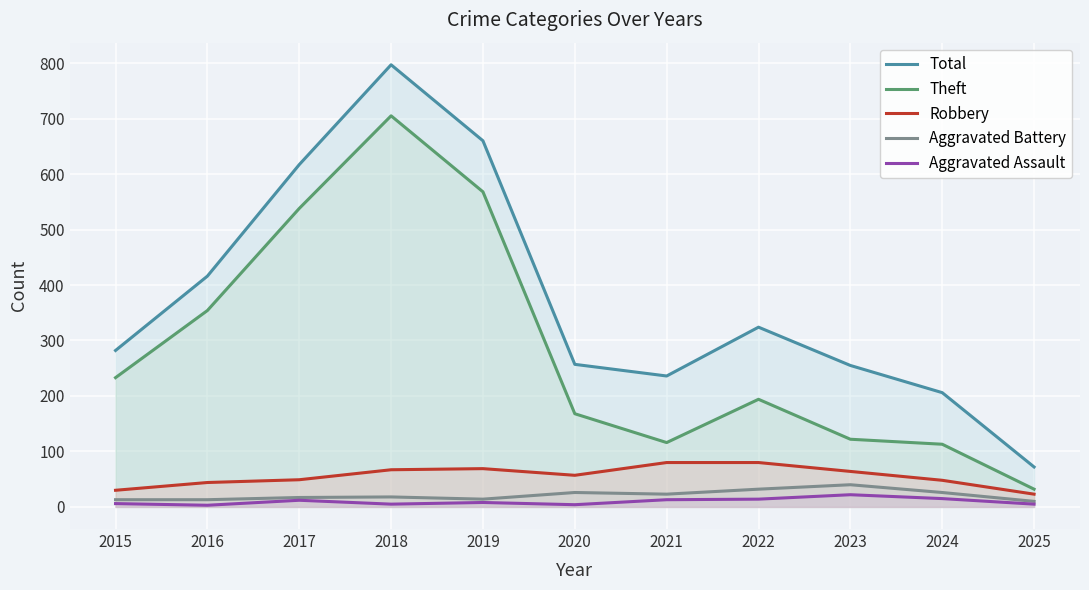

What value does the Total series have at 2020, to the nearest 10?

260